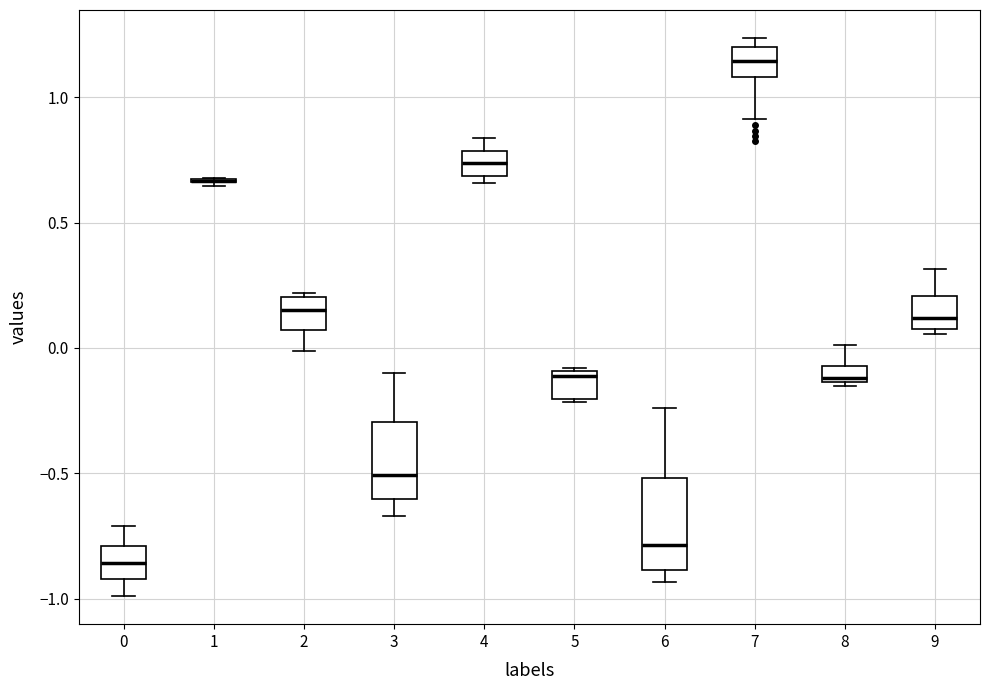

Comparing the boxes themselves (not the whiskers), which one is the tallest?

6